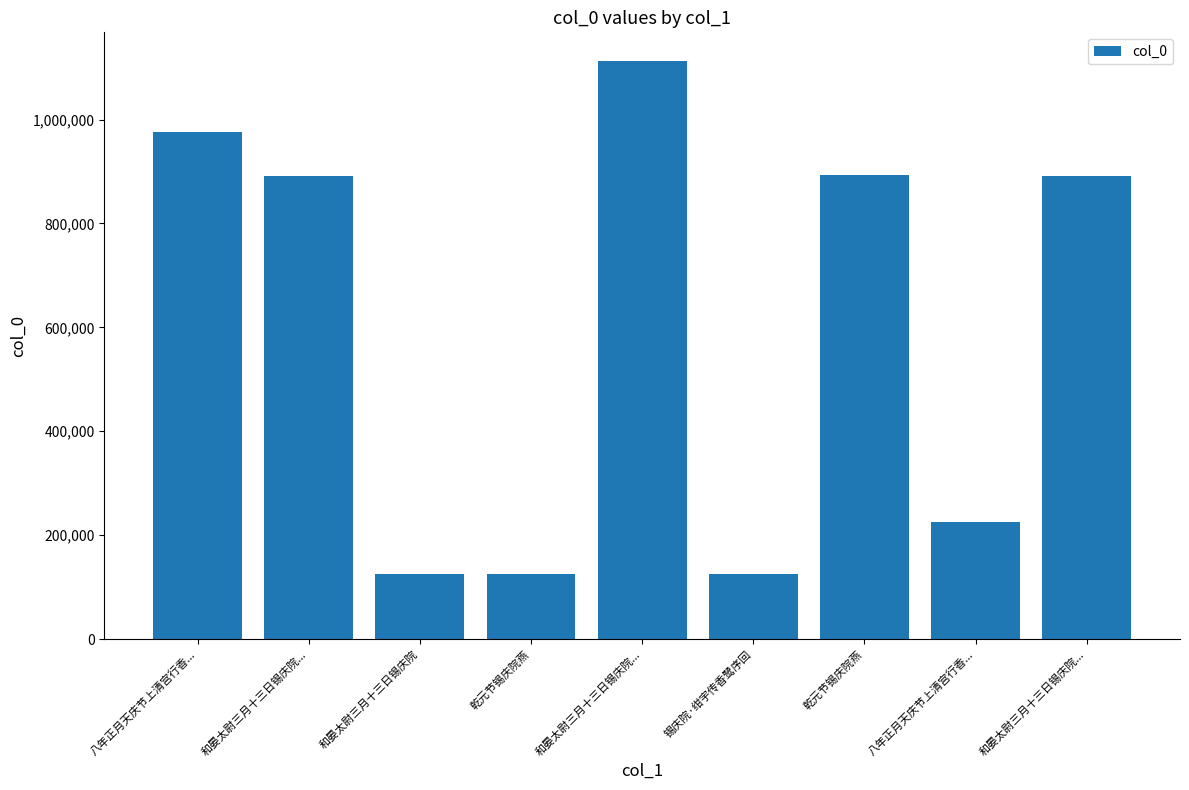

What is the label of the 1st bar from the left?

八年正月天庆节上清宫行香...